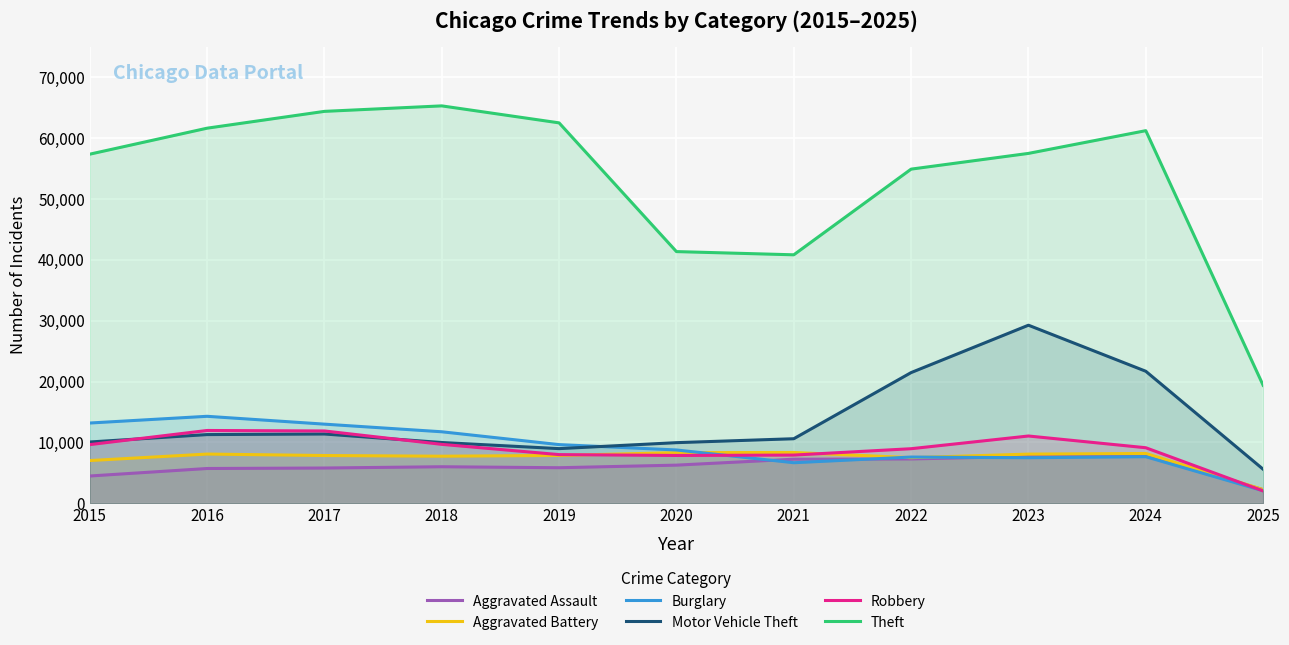

Does the chart display data point markers on the line(s)?

No